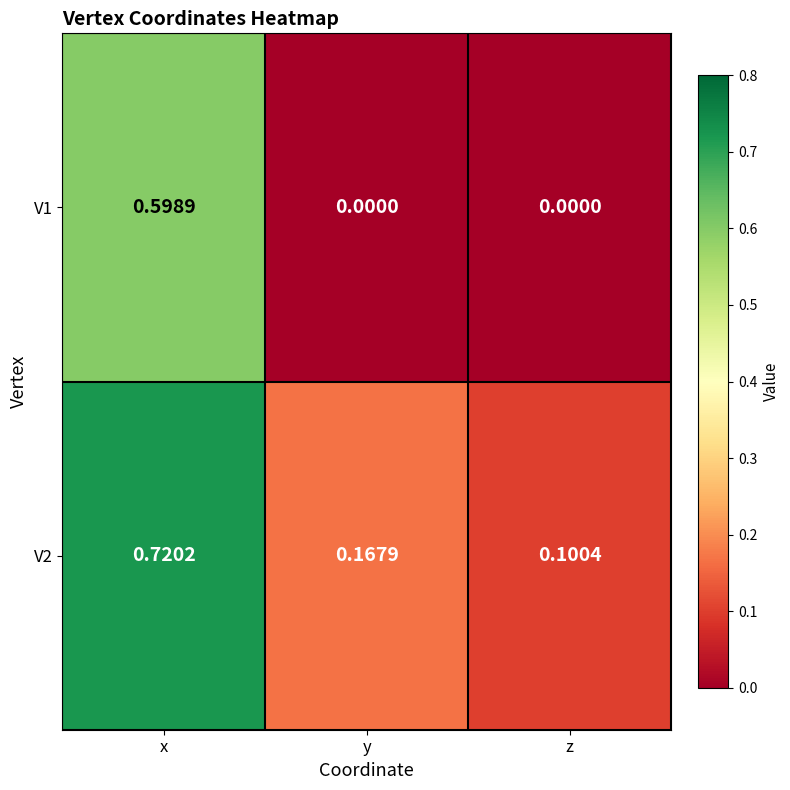

At which category is the sum across all series the highest?

x